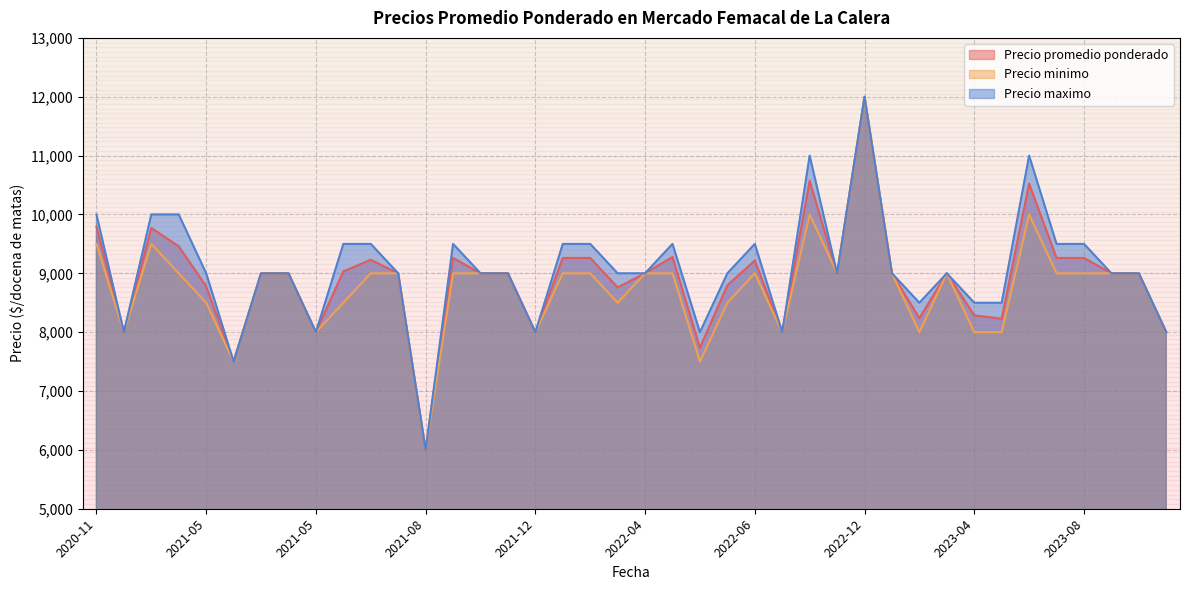

What is the total value across all series at 2022-10?

31571